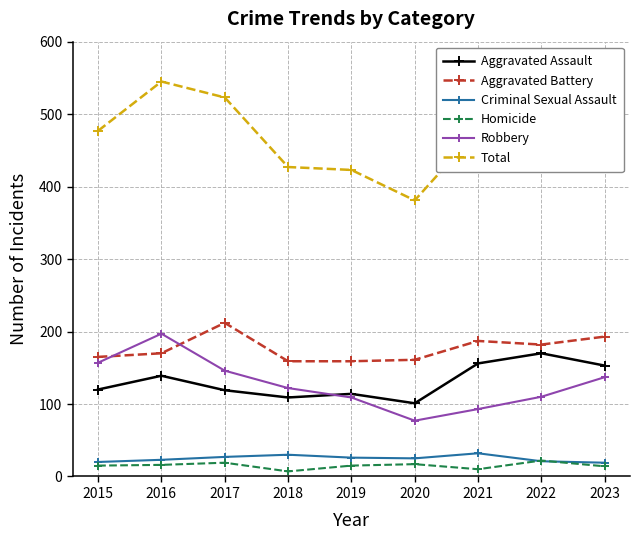

At how many categories does at least one series exceed 96?

9